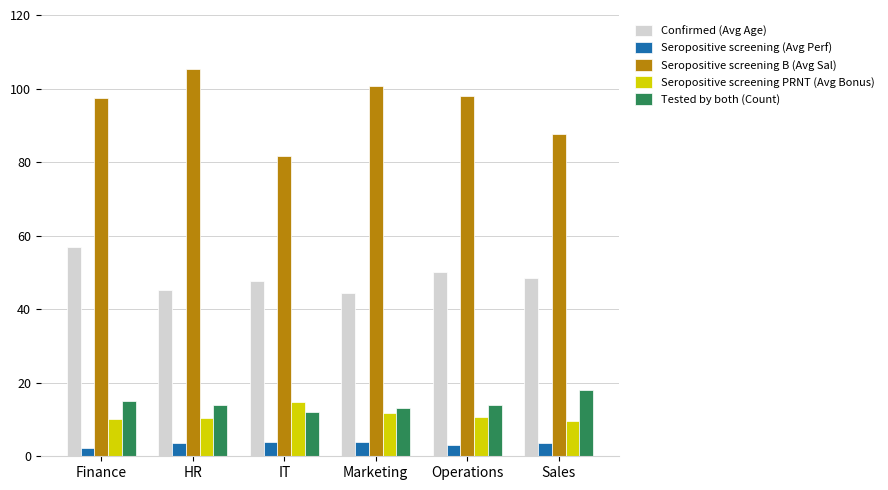

Which series has the largest total across all categories?

Seropositive screening B (Avg Sal)